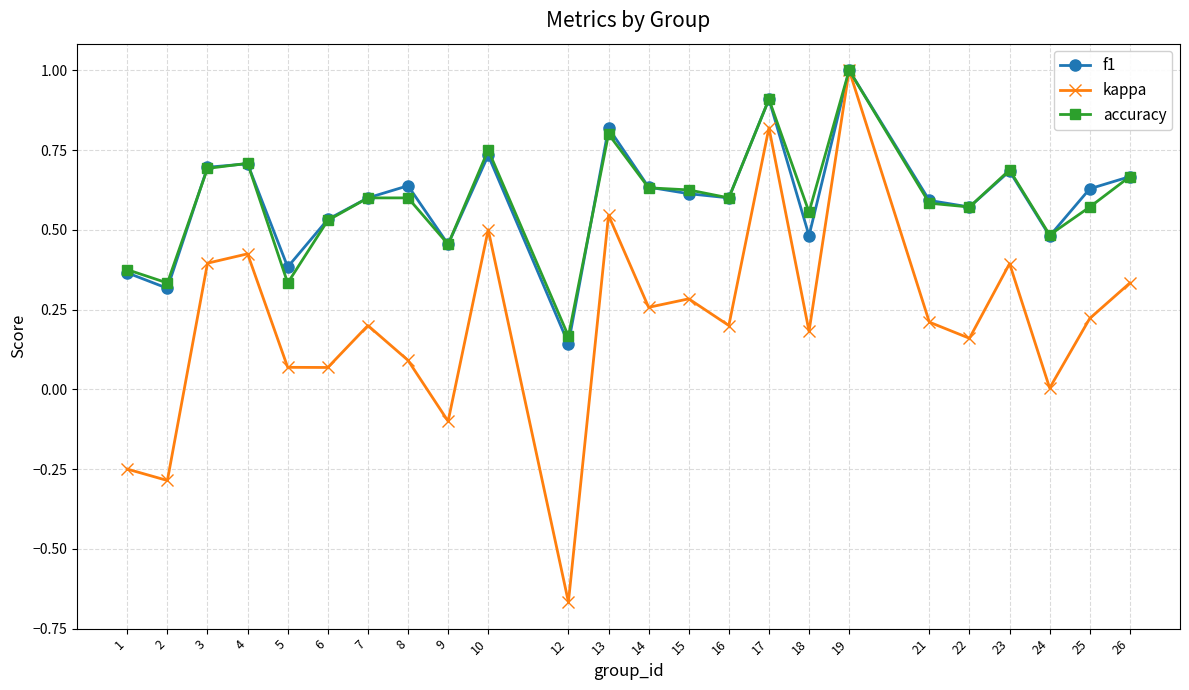

How many f1 values are between 0 and 1?

24